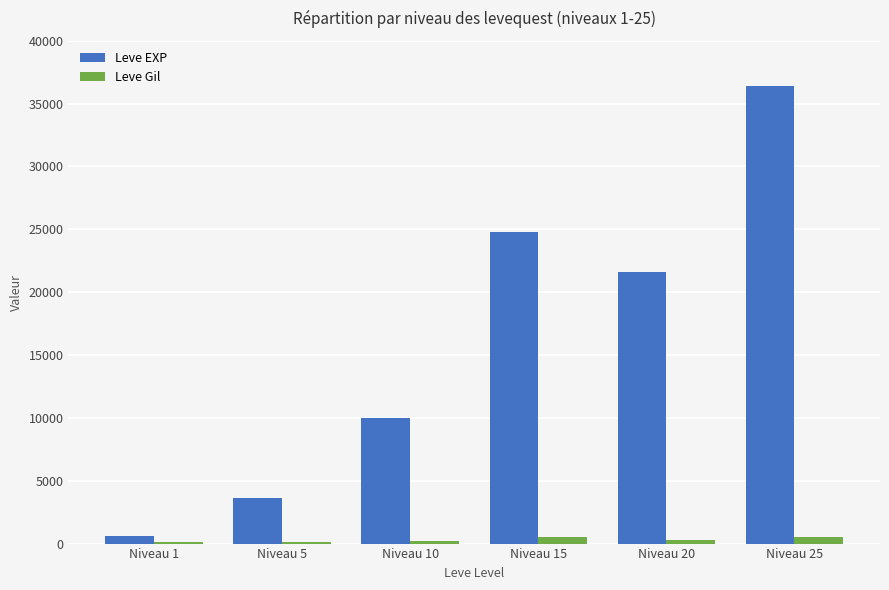

At which category is the sum across all series the highest?

Niveau 25